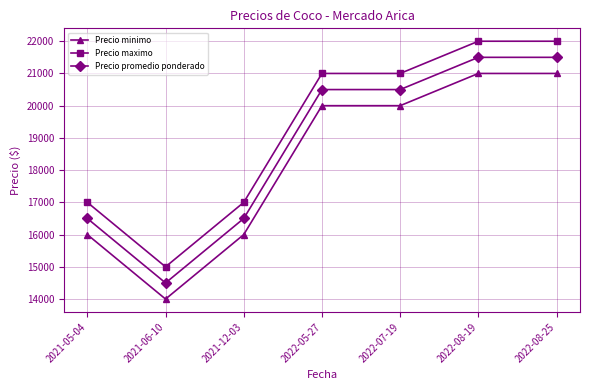

Reading left to right, what are all the values shown in this chart?

Precio minimo: 16000	14000	16000	20000	20000	21000	21000
Precio maximo: 17000	15000	17000	21000	21000	22000	22000
Precio promedio ponderado: 16500	14500	16500	20500	20500	21500	21500